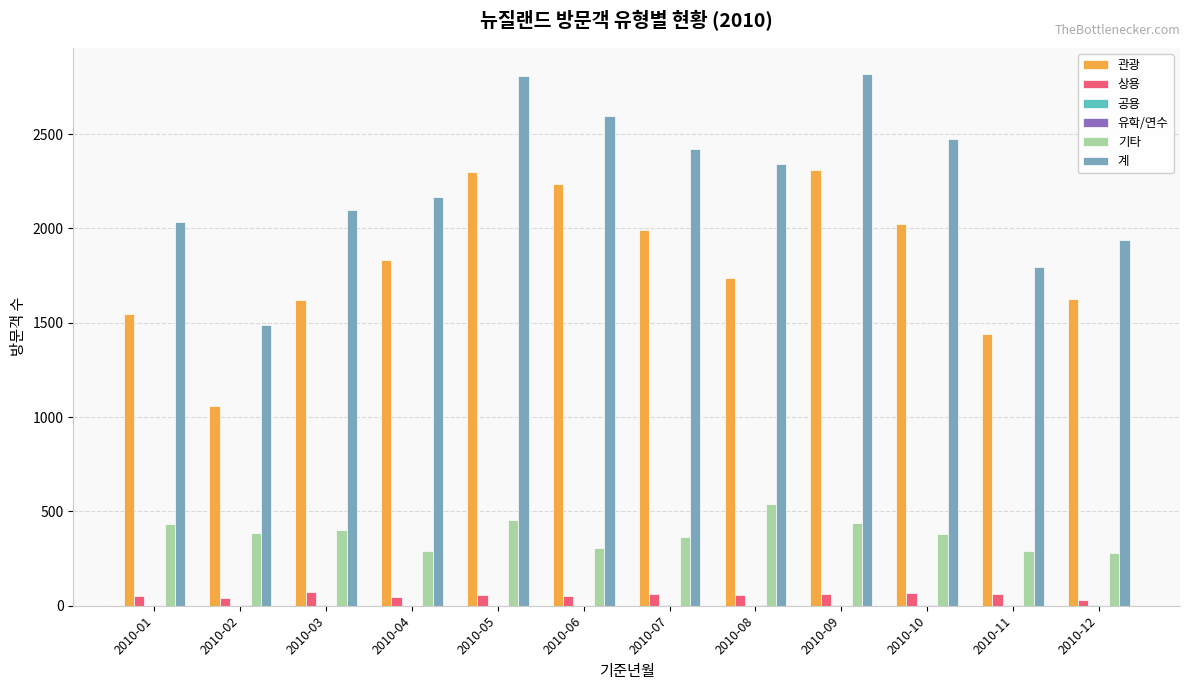

What is the sum of the 기타 values at 2010-07 and 2010-04?

656